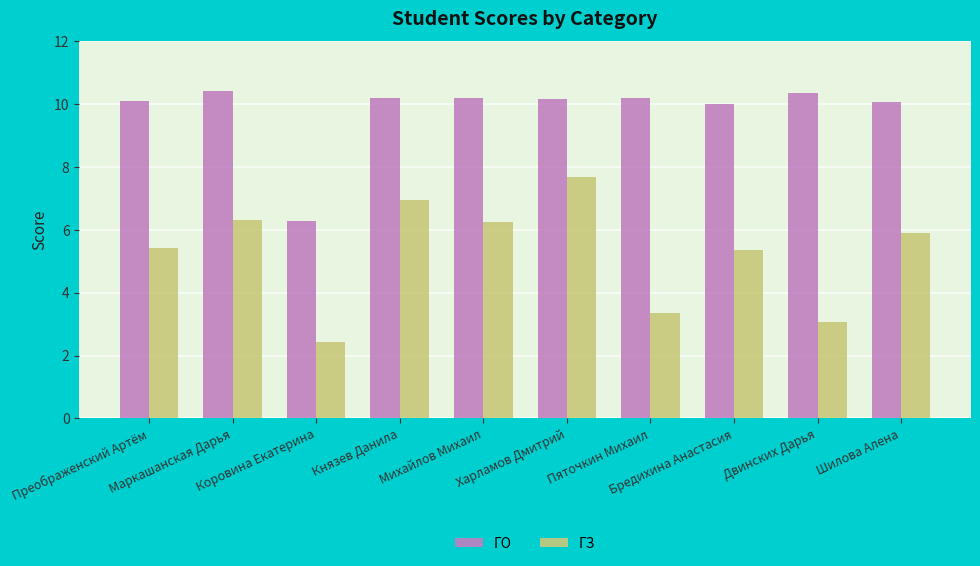

What is the highest value of the ГЗ series?

7.7